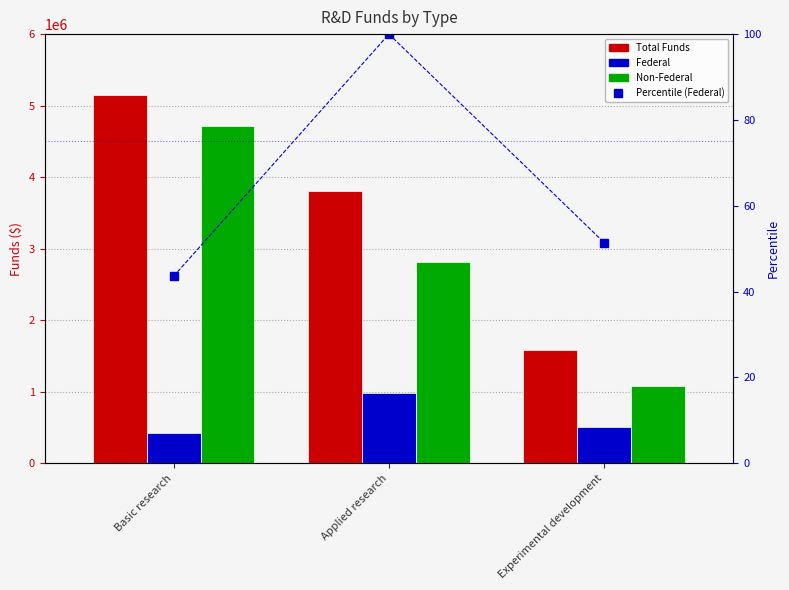

Rank the series by their average value, from highest to lowest.

Total Funds, Non-Federal, Federal, Percentile (Federal)